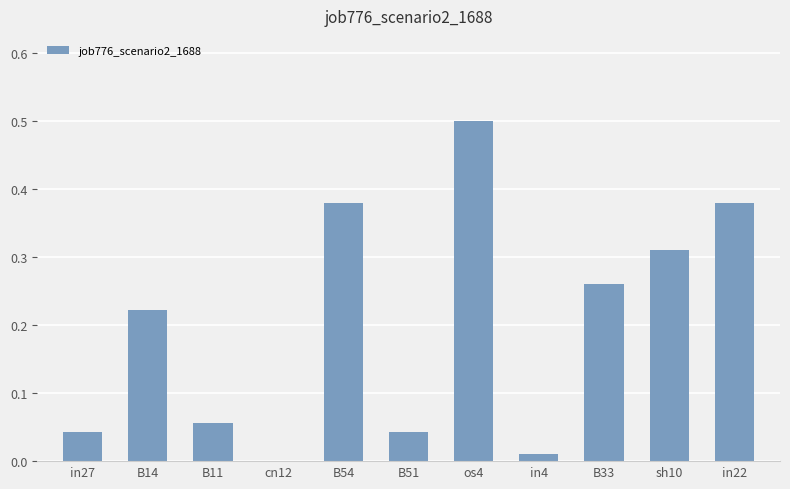

What is the sum of the values at B33 and os4?

0.8